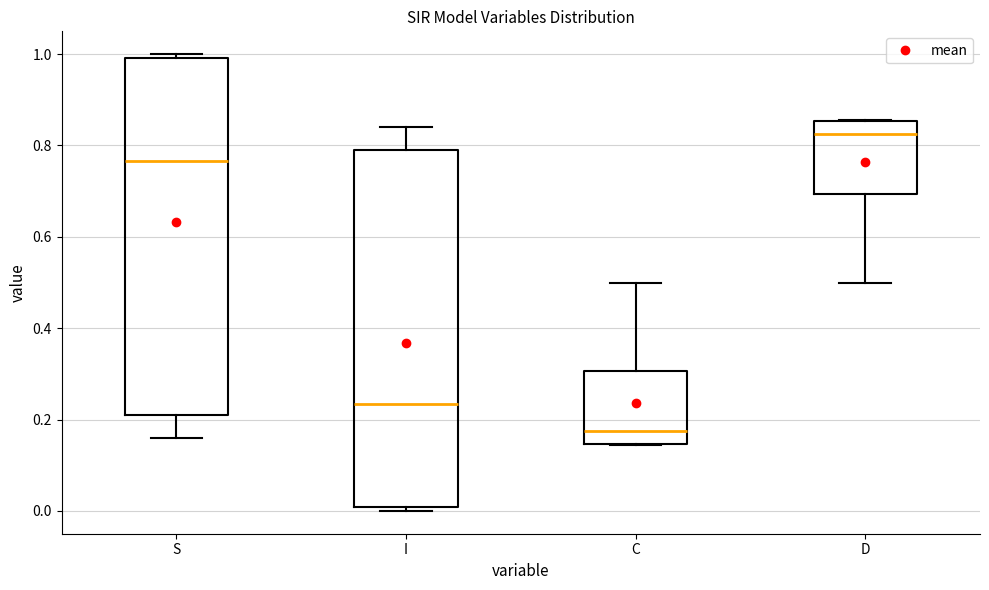

Which box has the lowest median line?

C